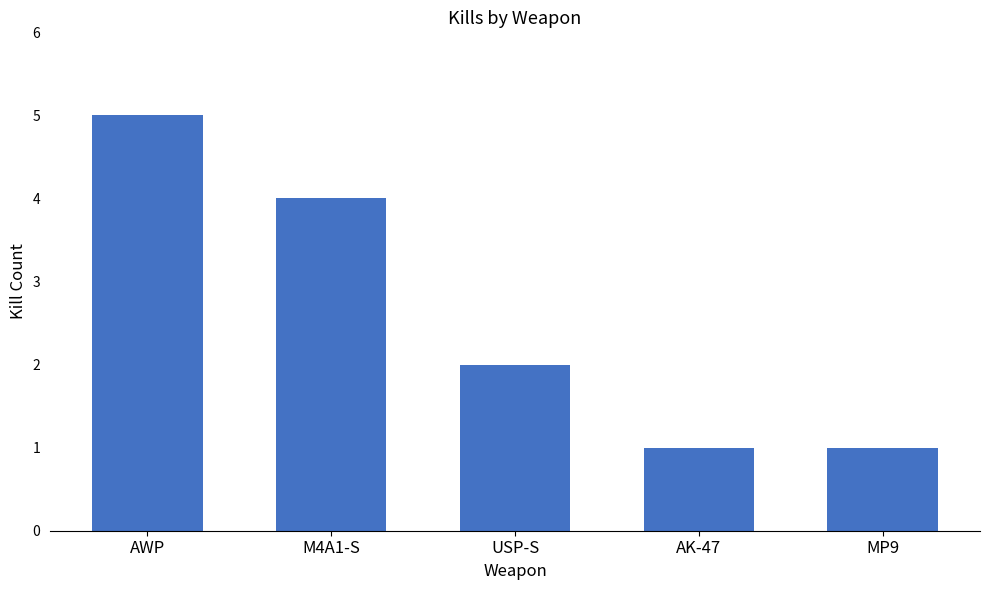

Reading right to left, transcribe all the data shown in this chart.

MP9=1	AK-47=1	USP-S=2	M4A1-S=4	AWP=5